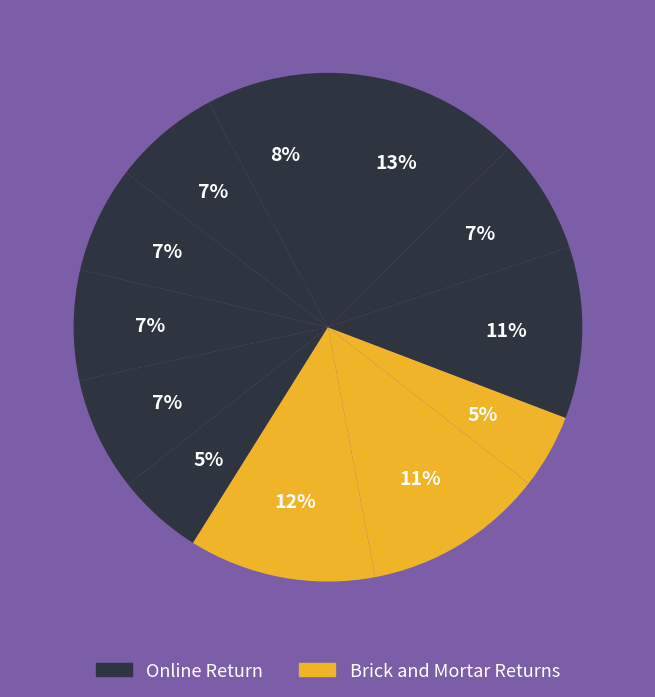

Count the number of slices in the pie.

12